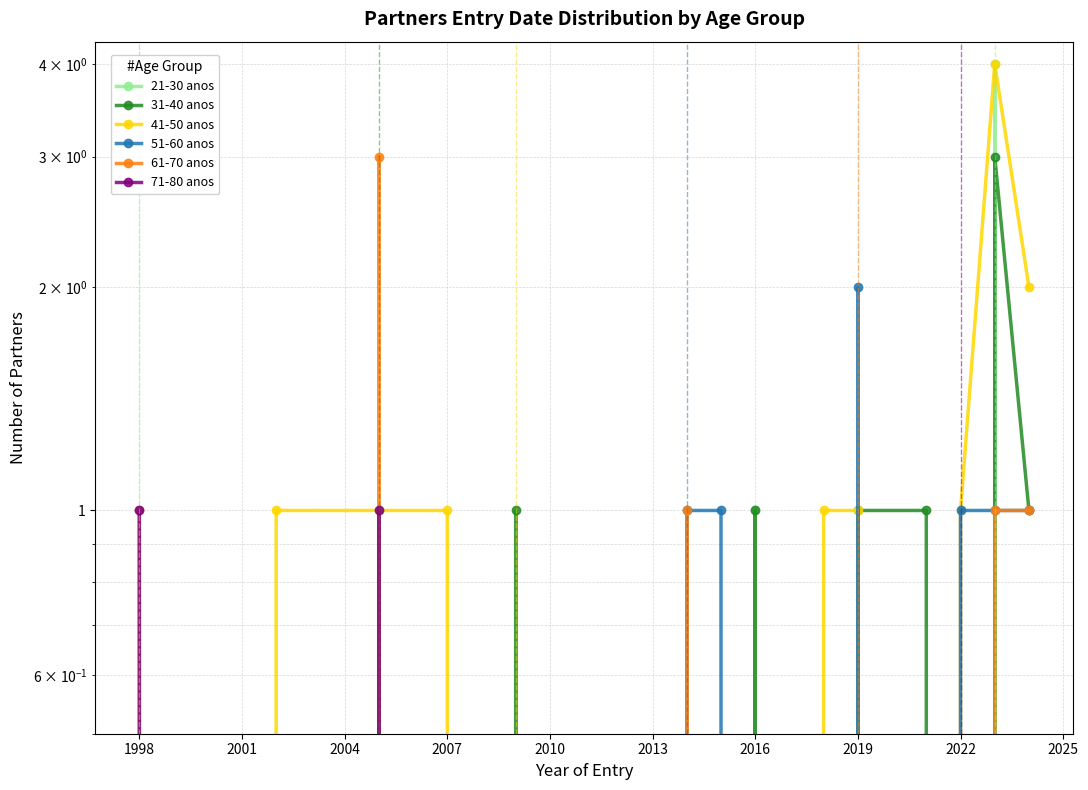

How many values in 51-60 anos are above zero?

6